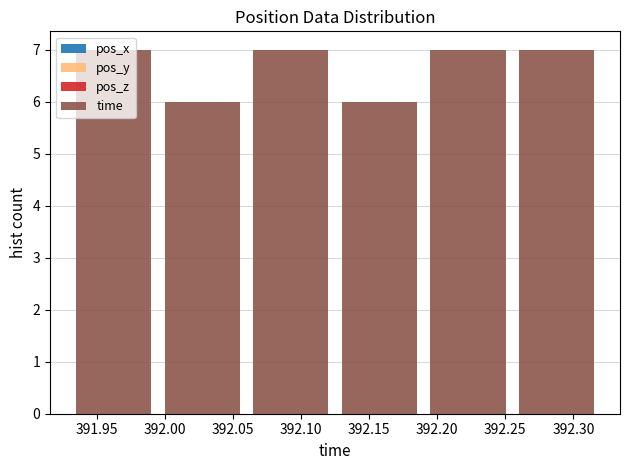

What is the height of the bar covering 392.125 to 392.190 on the x-axis? The values are not printed on the chart, so give them approximately, as read against the axis.

6